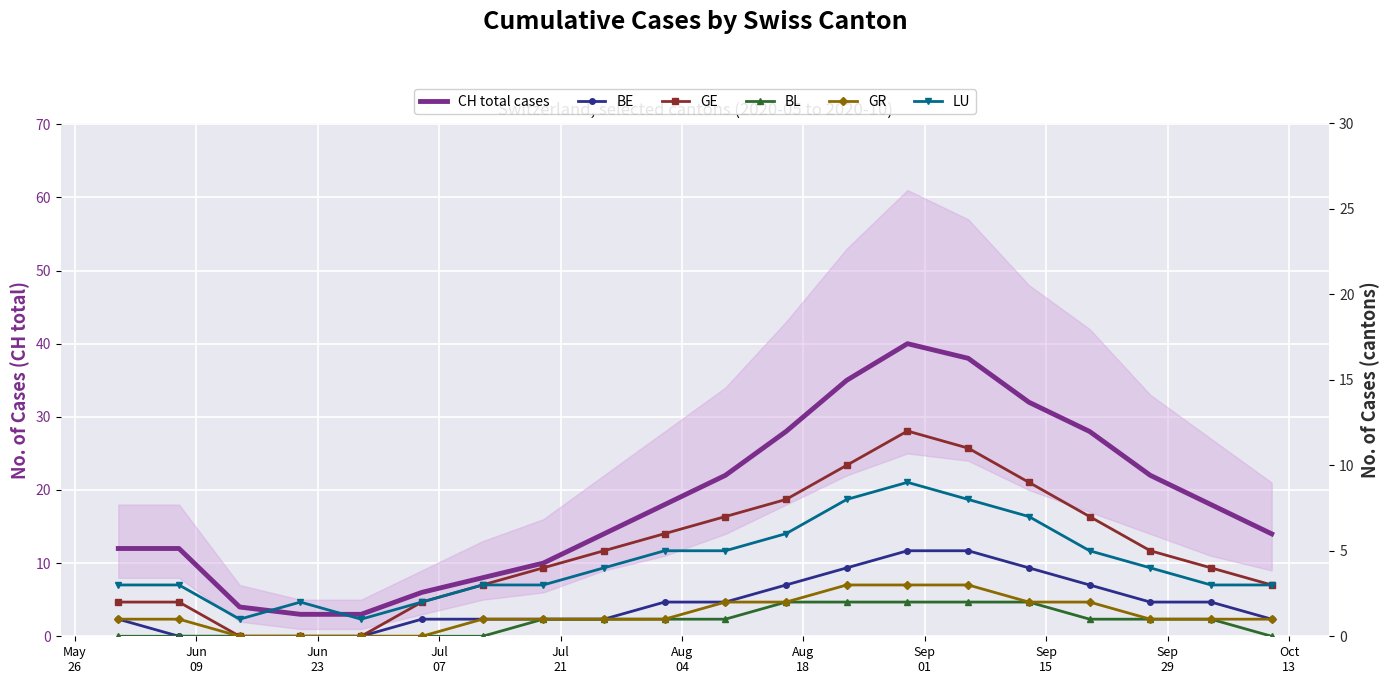

What is the value of the CH total cases point at the 20th from the left?

14